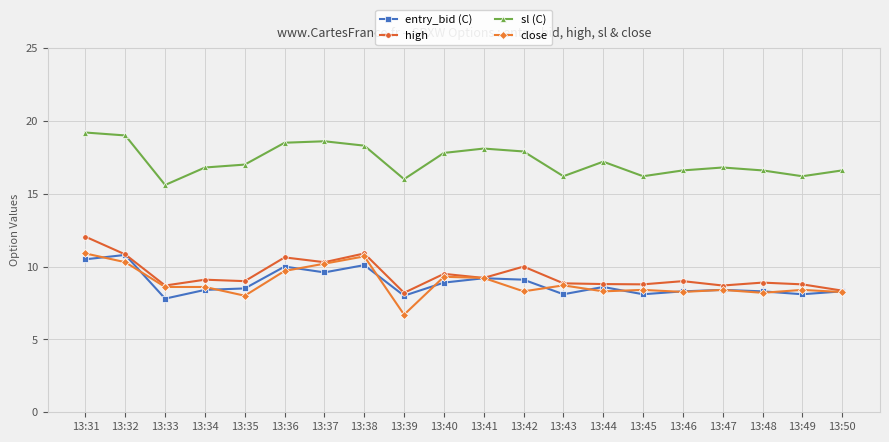

What is the spread (max minus min) of values at 13:44?

8.9